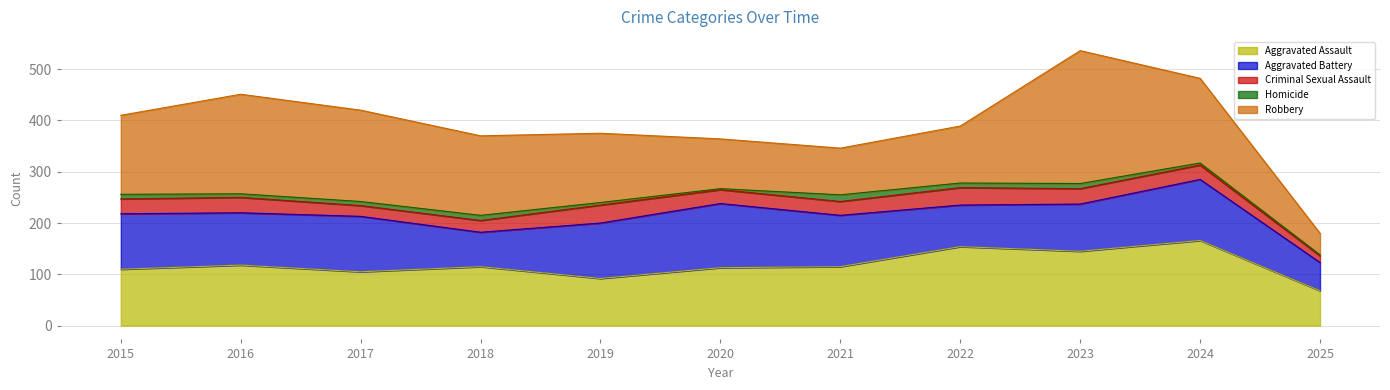

What is the difference between the Criminal Sexual Assault values at 2023 and 2017?

9